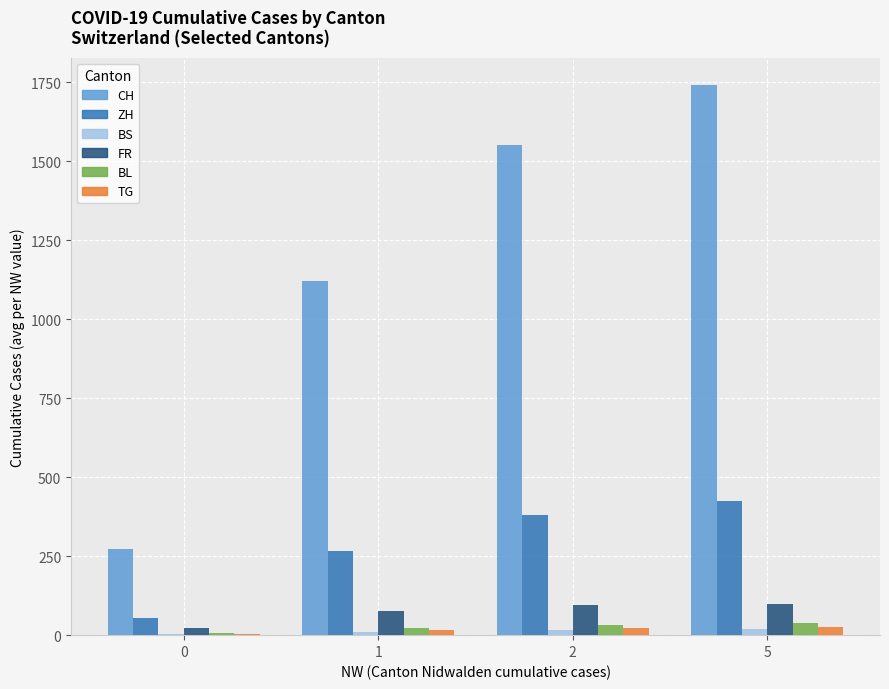

Between 0 and 5, which series saw the biggest shift?

CH